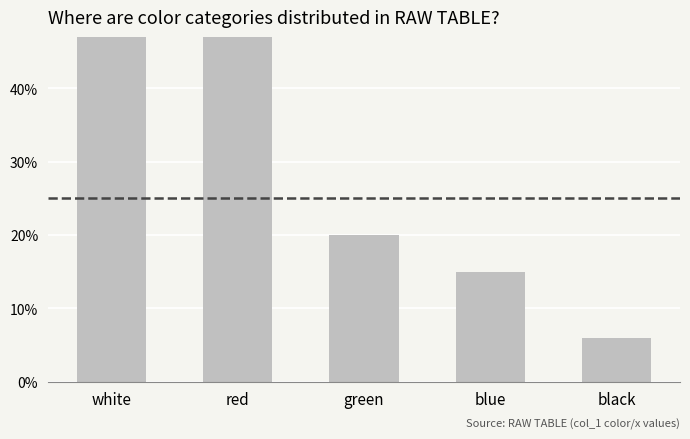

Does the chart contain stacked bars?

No